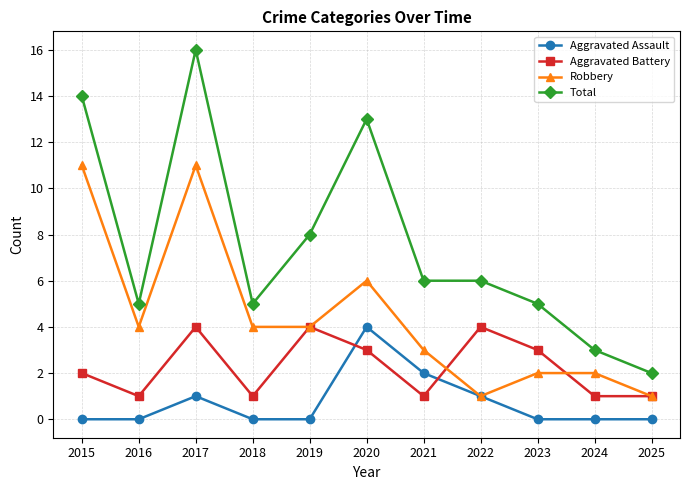

How many lines are shown in the chart?

4